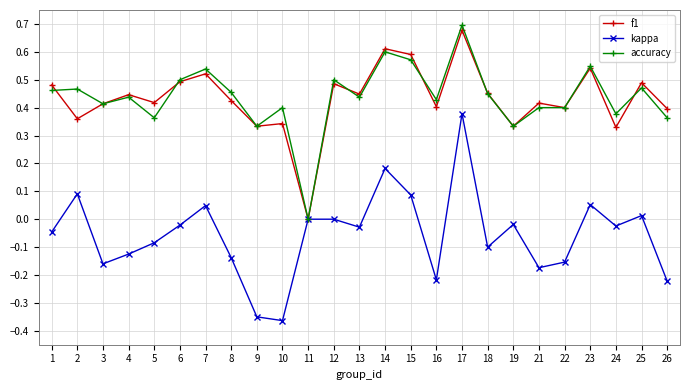

Does the chart have visible grid lines?

Yes